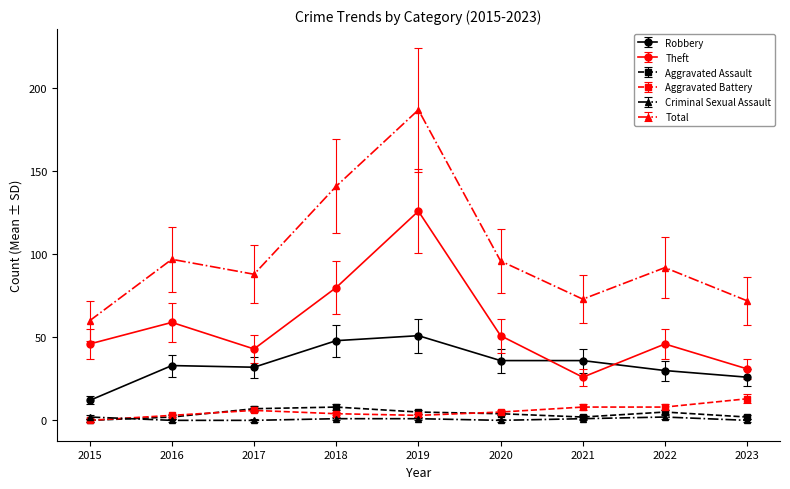

True or false: Total has more than 1 points higher than both neighbors.

True